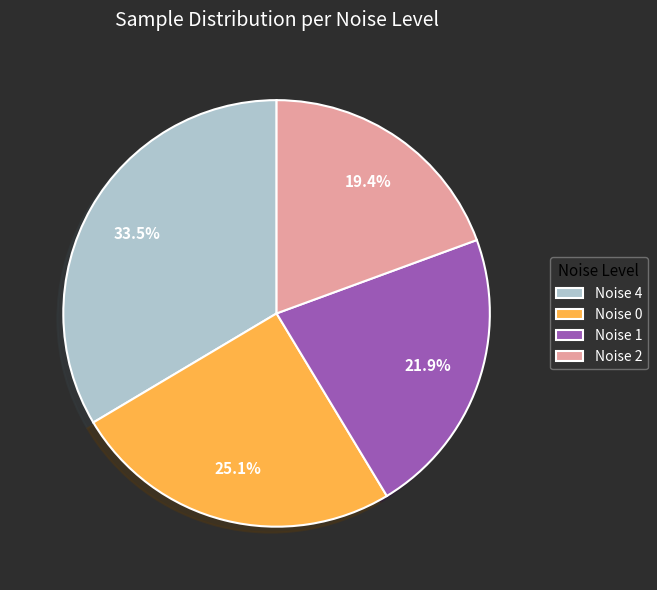

What is the largest slice in the pie chart?

Noise 4